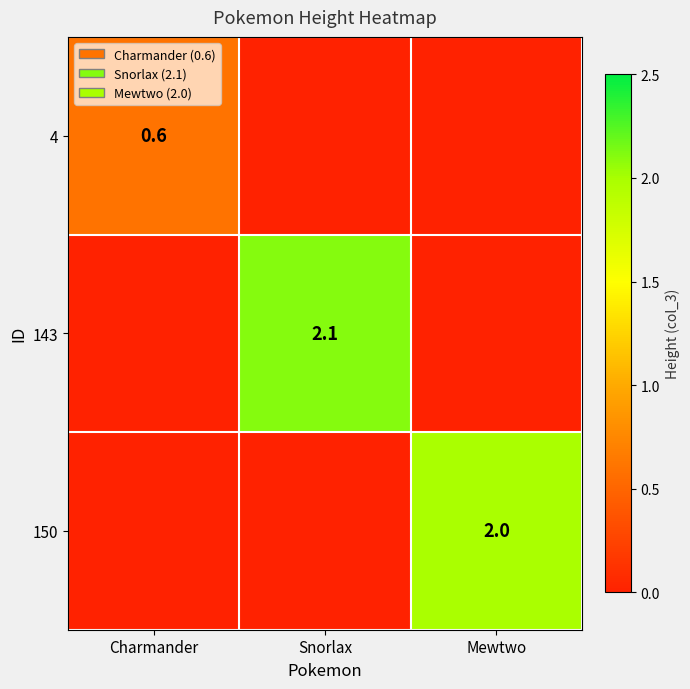

Is it true that 143 equals 3.7 at Snorlax?

False